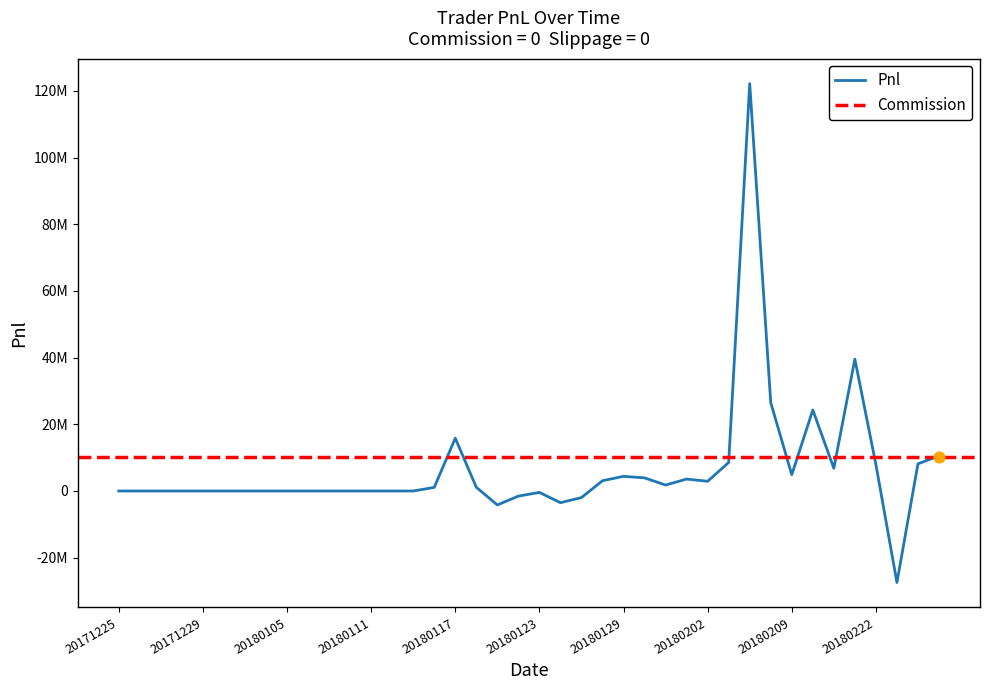

Which series reaches the maximum Y coordinate?

Pnl